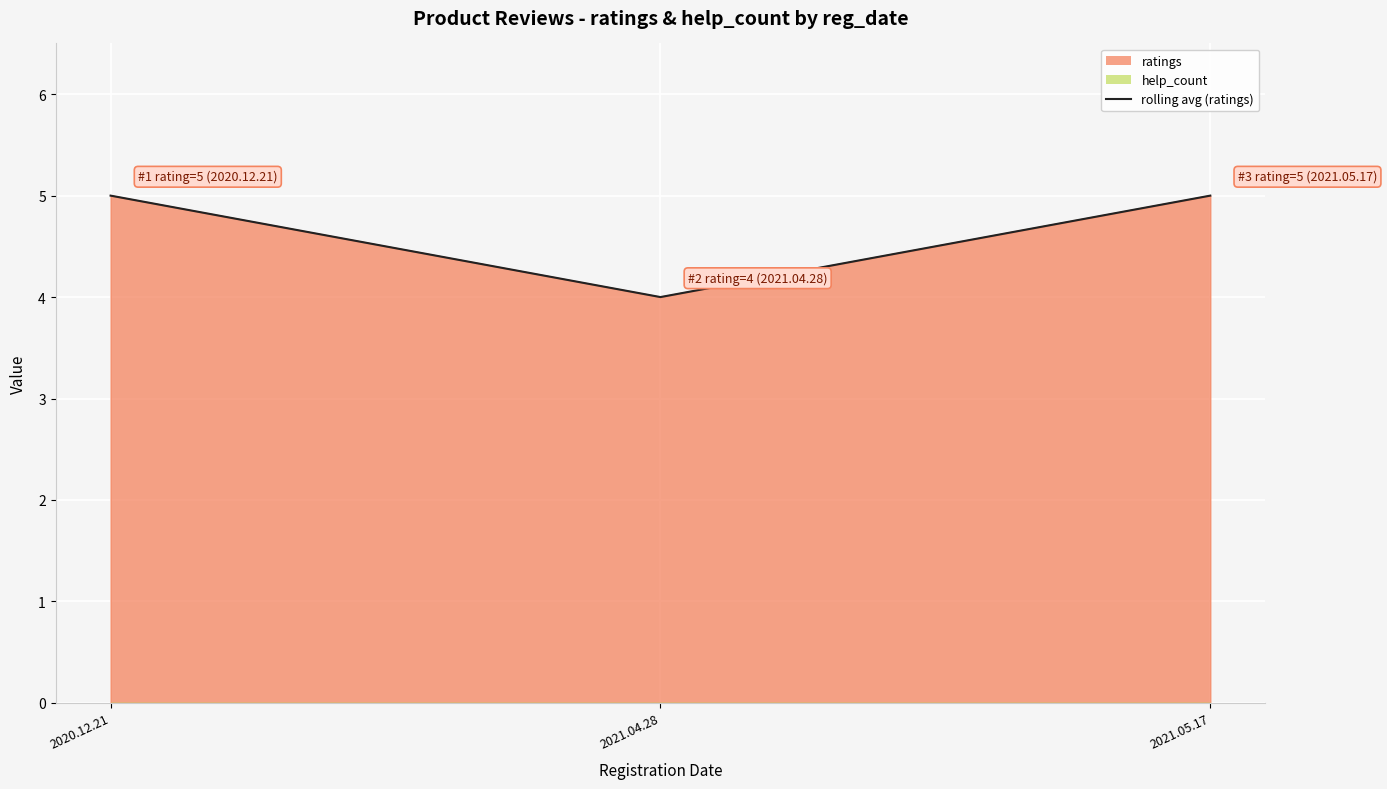

Reading right to left, what are all the values shown in this chart?

2021.05.17=5	2021.04.28=4	2020.12.21=5